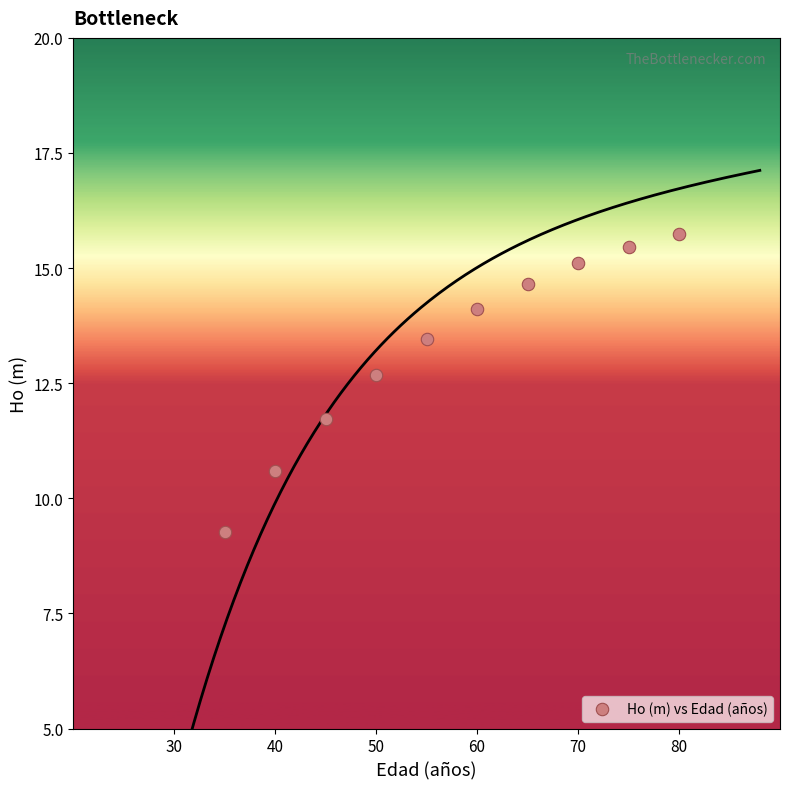

What Y value in the scatter plot is closest to 12?

11.7